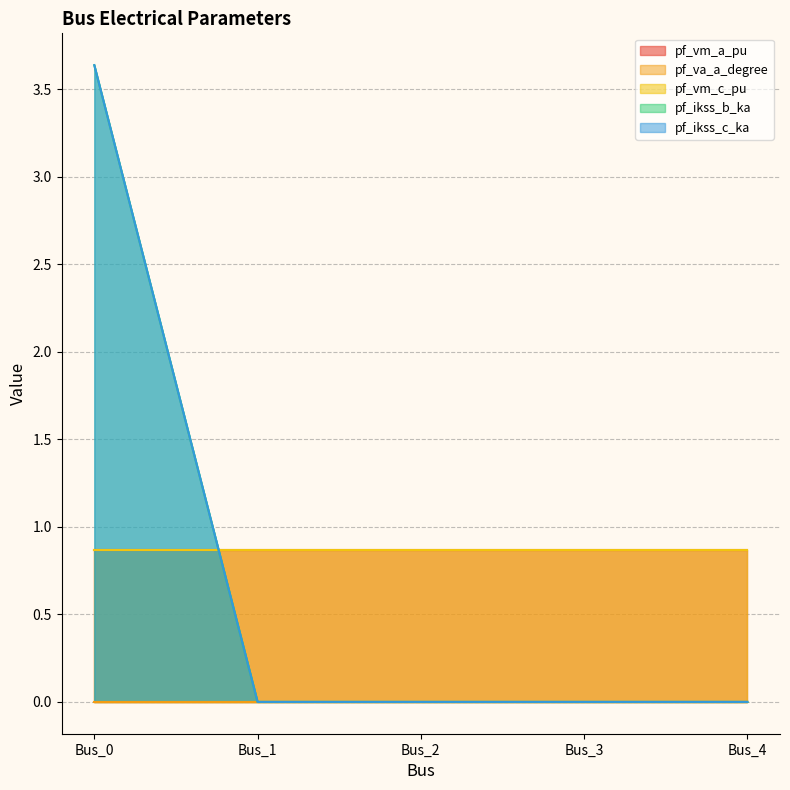

The value of pf_va_a_degree at Bus_3 is 0.0. True or false?

True